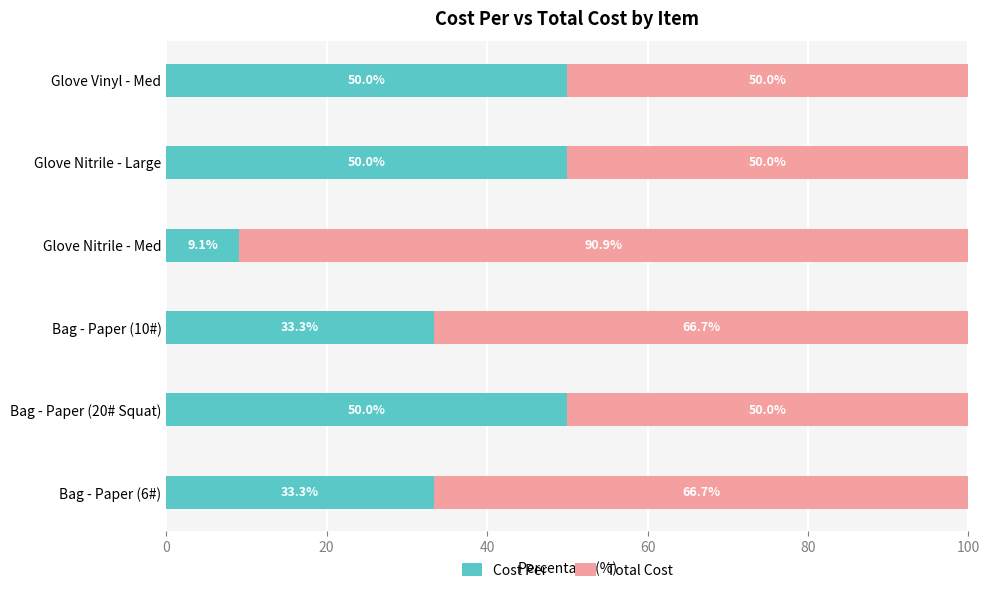

True or false: Cost Per has a value of 67.7 at Glove Nitrile - Large.

False